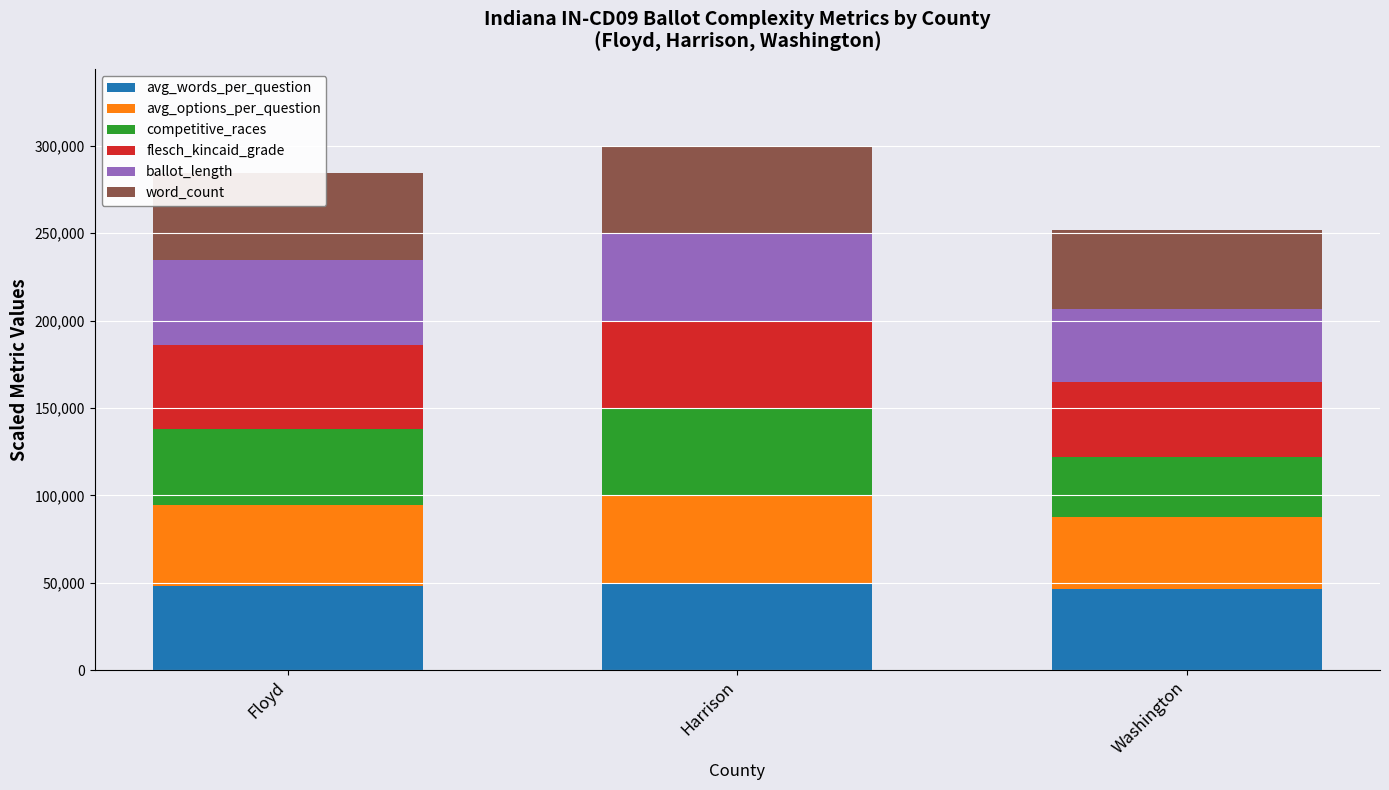

What is the minimum value shown in the chart?

34375.0